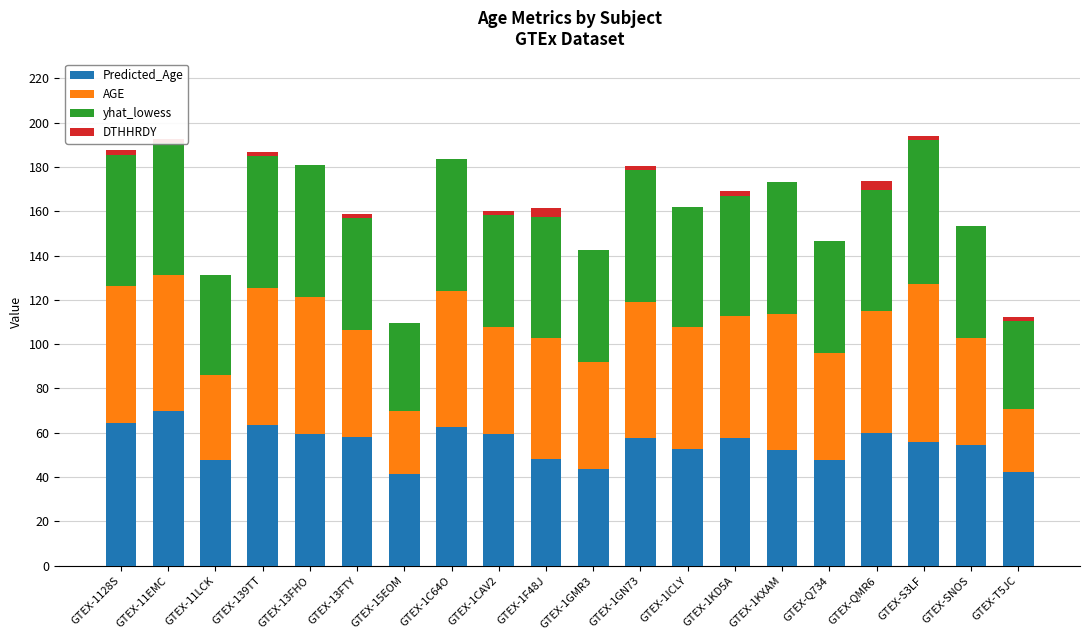

What is the maximum value for Predicted_Age?

69.6